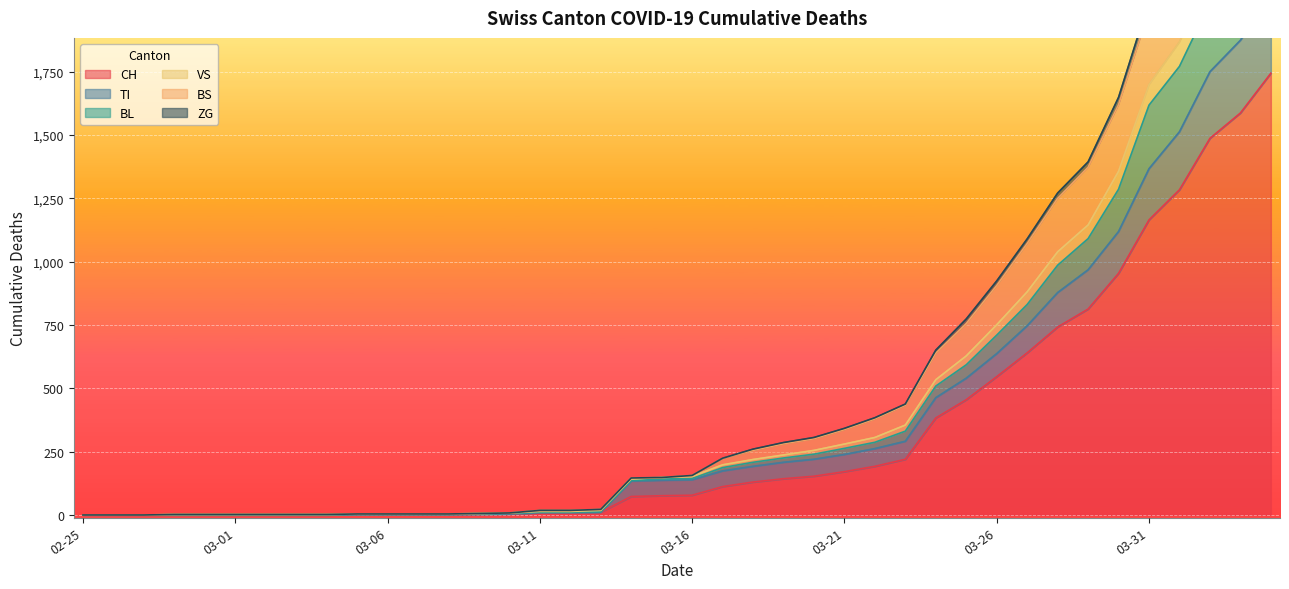

What is the label of the 5th point from the right?

03-31